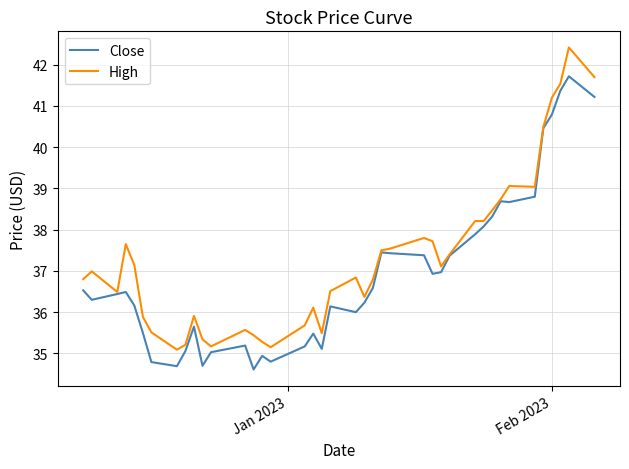

List the series in order of their overall mean, highest first.

High, Close